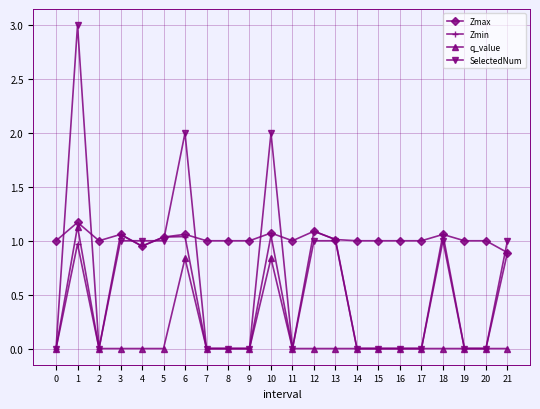

Is this an area chart (filled region under the line)?

No